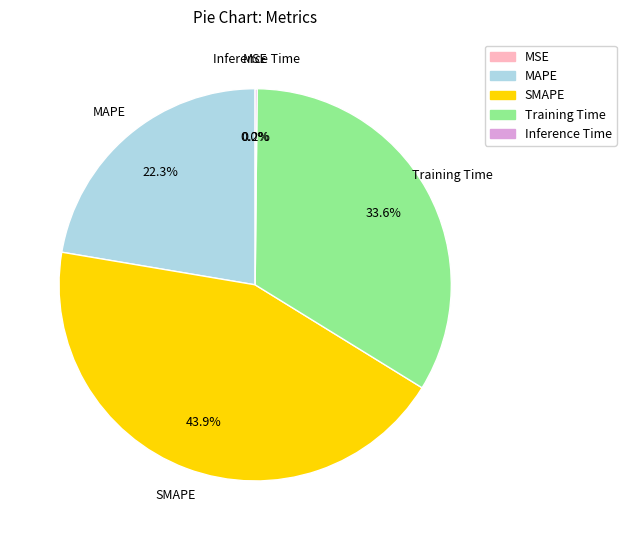

What percentage is NOT represented by Training Time?

66.4%